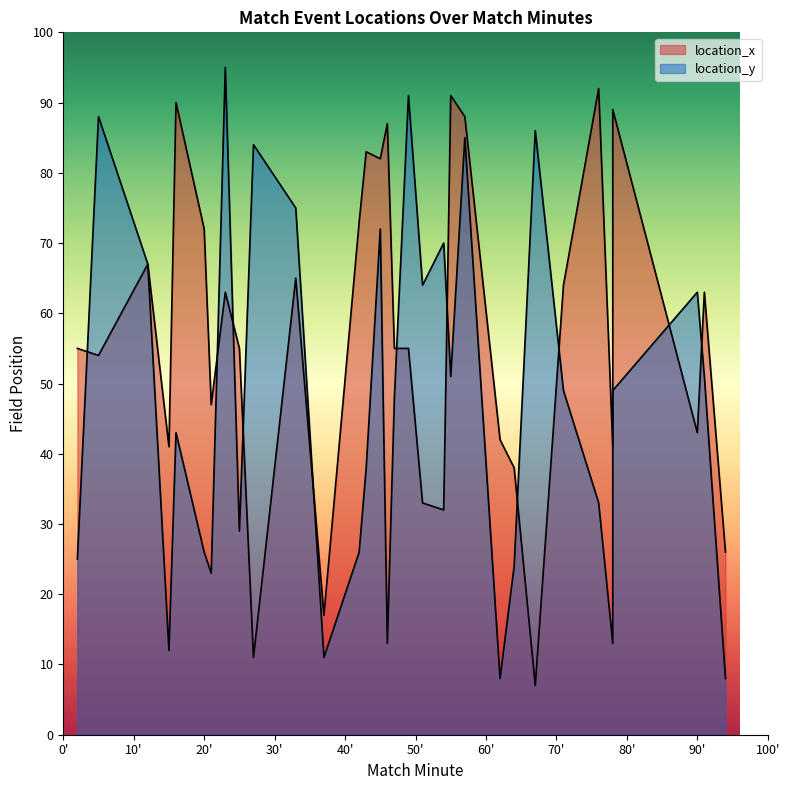

At how many categories does at least one series exceed 26?

30